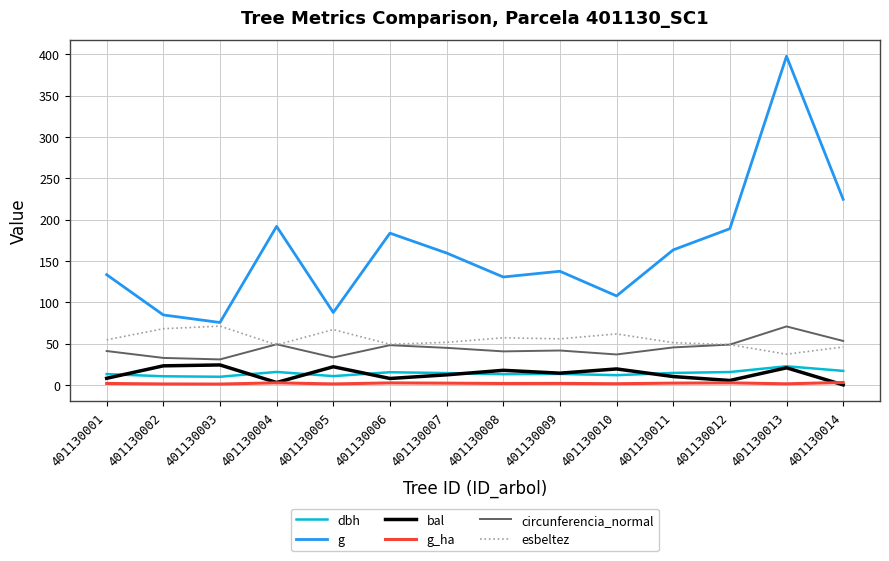

Which series has the largest total across all categories?

g